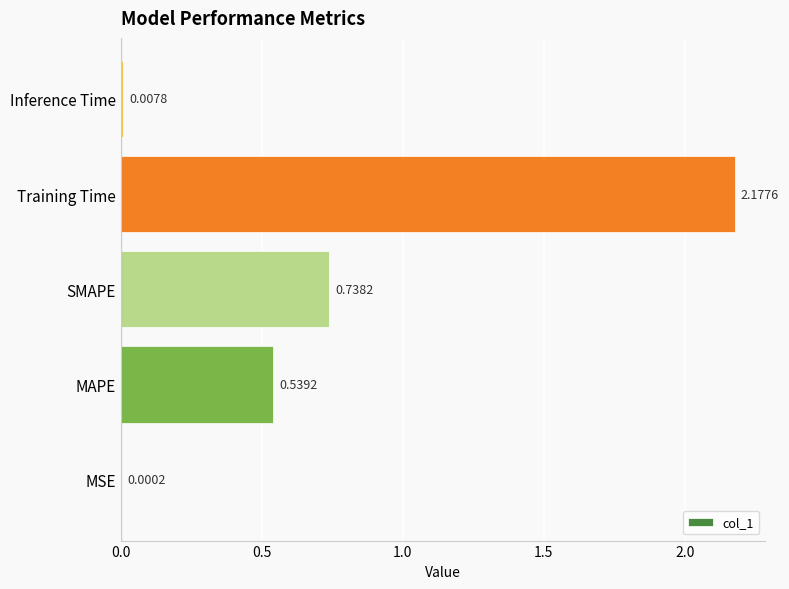

At which label is the value closest to 1?

SMAPE